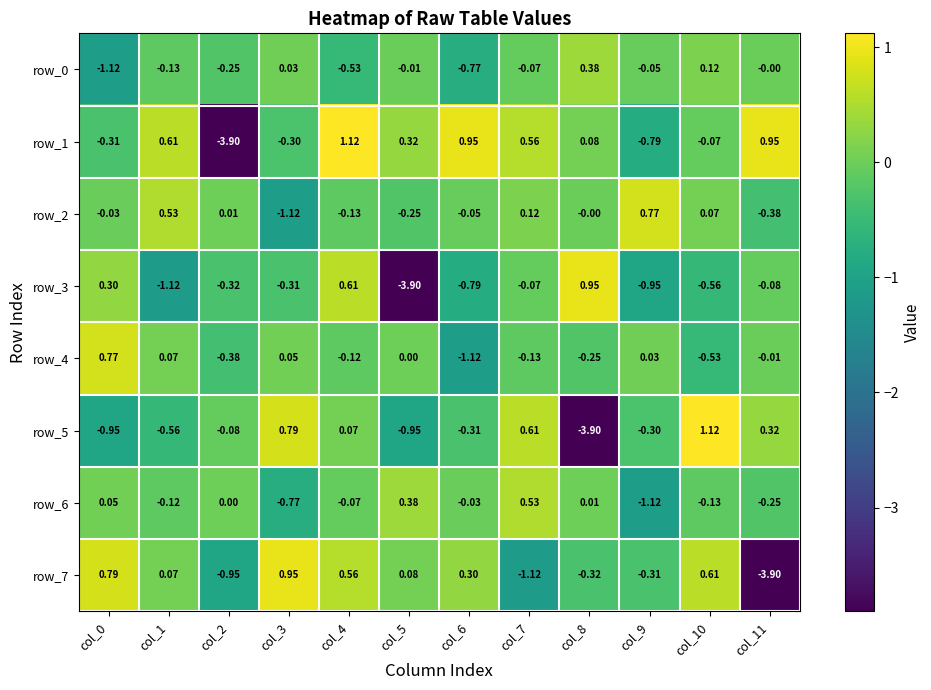

Is the value of row_5 at col_3 greater than the value of row_1 at col_4?

No